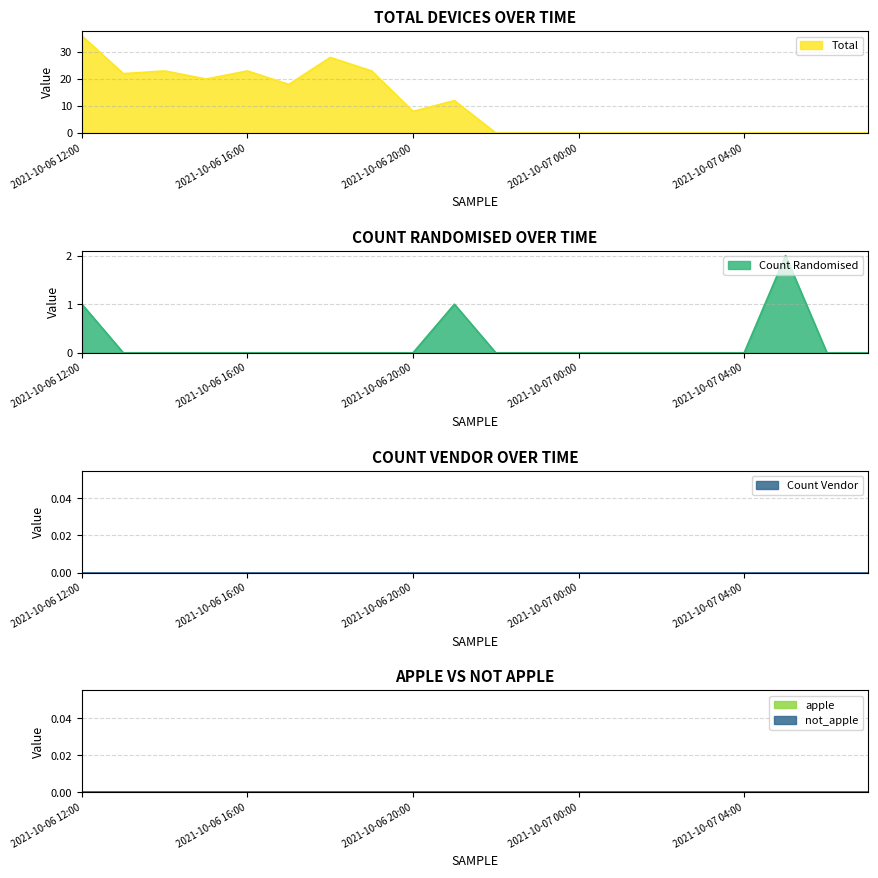

Reading left to right, list all the values displayed in this chart.

total: 2021-10-06 12:00=36	2021-10-06 13:00=22	2021-10-06 14:00=23	2021-10-06 15:00=20	2021-10-06 16:00=23	2021-10-06 17:00=18	2021-10-06 18:00=28	2021-10-06 19:00=23	2021-10-06 20:00=8	2021-10-06 21:00=12	2021-10-06 22:00=0	2021-10-06 23:00=0	2021-10-07 00:00=0	2021-10-07 01:00=0	2021-10-07 02:00=0	2021-10-07 03:00=0	2021-10-07 04:00=0	2021-10-07 05:00=0	2021-10-07 06:00=0	2021-10-07 07:00=0
count_randomised: 2021-10-06 12:00=1	2021-10-06 13:00=0	2021-10-06 14:00=0	2021-10-06 15:00=0	2021-10-06 16:00=0	2021-10-06 17:00=0	2021-10-06 18:00=0	2021-10-06 19:00=0	2021-10-06 20:00=0	2021-10-06 21:00=1	2021-10-06 22:00=0	2021-10-06 23:00=0	2021-10-07 00:00=0	2021-10-07 01:00=0	2021-10-07 02:00=0	2021-10-07 03:00=0	2021-10-07 04:00=0	2021-10-07 05:00=2	2021-10-07 06:00=0	2021-10-07 07:00=0
count_vendor: 2021-10-06 12:00=0	2021-10-06 13:00=0	2021-10-06 14:00=0	2021-10-06 15:00=0	2021-10-06 16:00=0	2021-10-06 17:00=0	2021-10-06 18:00=0	2021-10-06 19:00=0	2021-10-06 20:00=0	2021-10-06 21:00=0	2021-10-06 22:00=0	2021-10-06 23:00=0	2021-10-07 00:00=0	2021-10-07 01:00=0	2021-10-07 02:00=0	2021-10-07 03:00=0	2021-10-07 04:00=0	2021-10-07 05:00=0	2021-10-07 06:00=0	2021-10-07 07:00=0
apple: 2021-10-06 12:00=0	2021-10-06 13:00=0	2021-10-06 14:00=0	2021-10-06 15:00=0	2021-10-06 16:00=0	2021-10-06 17:00=0	2021-10-06 18:00=0	2021-10-06 19:00=0	2021-10-06 20:00=0	2021-10-06 21:00=0	2021-10-06 22:00=0	2021-10-06 23:00=0	2021-10-07 00:00=0	2021-10-07 01:00=0	2021-10-07 02:00=0	2021-10-07 03:00=0	2021-10-07 04:00=0	2021-10-07 05:00=0	2021-10-07 06:00=0	2021-10-07 07:00=0
not_apple: 2021-10-06 12:00=0	2021-10-06 13:00=0	2021-10-06 14:00=0	2021-10-06 15:00=0	2021-10-06 16:00=0	2021-10-06 17:00=0	2021-10-06 18:00=0	2021-10-06 19:00=0	2021-10-06 20:00=0	2021-10-06 21:00=0	2021-10-06 22:00=0	2021-10-06 23:00=0	2021-10-07 00:00=0	2021-10-07 01:00=0	2021-10-07 02:00=0	2021-10-07 03:00=0	2021-10-07 04:00=0	2021-10-07 05:00=0	2021-10-07 06:00=0	2021-10-07 07:00=0